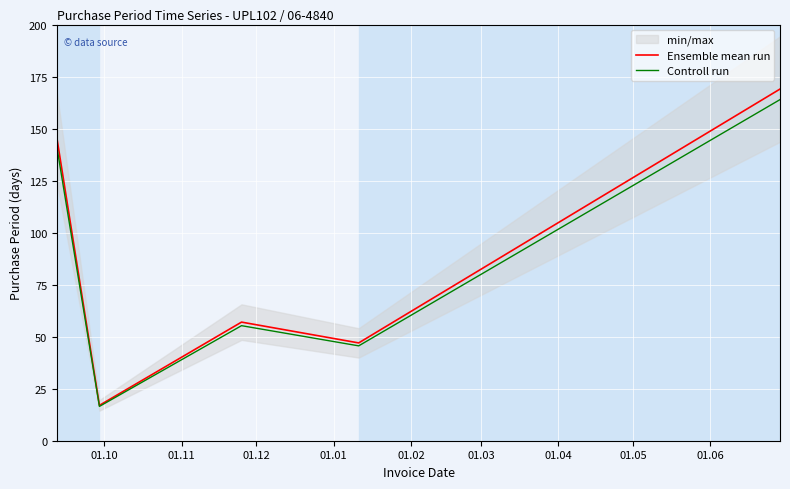

How many data points in Ensemble mean run are less than 57?

2